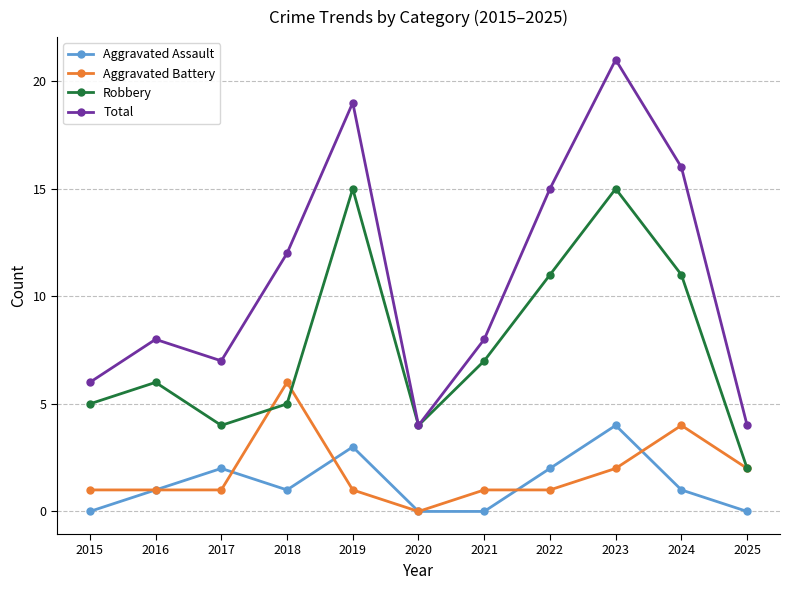

At which category does Aggravated Assault reach its first local peak?

2017